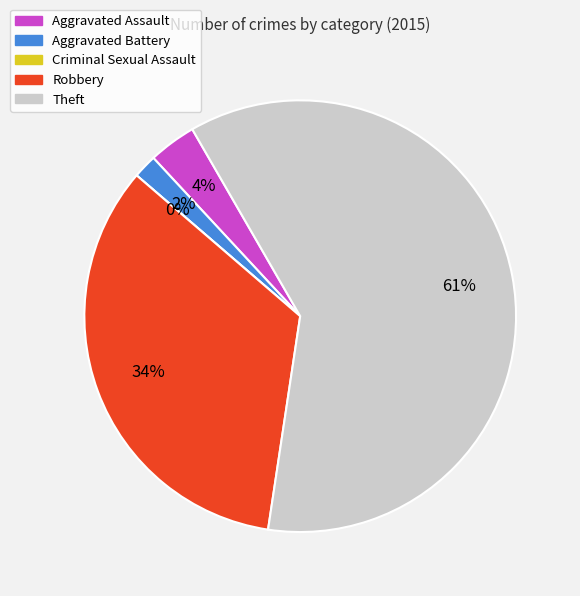

How much of the chart is everything except Aggravated Assault?

96.4%